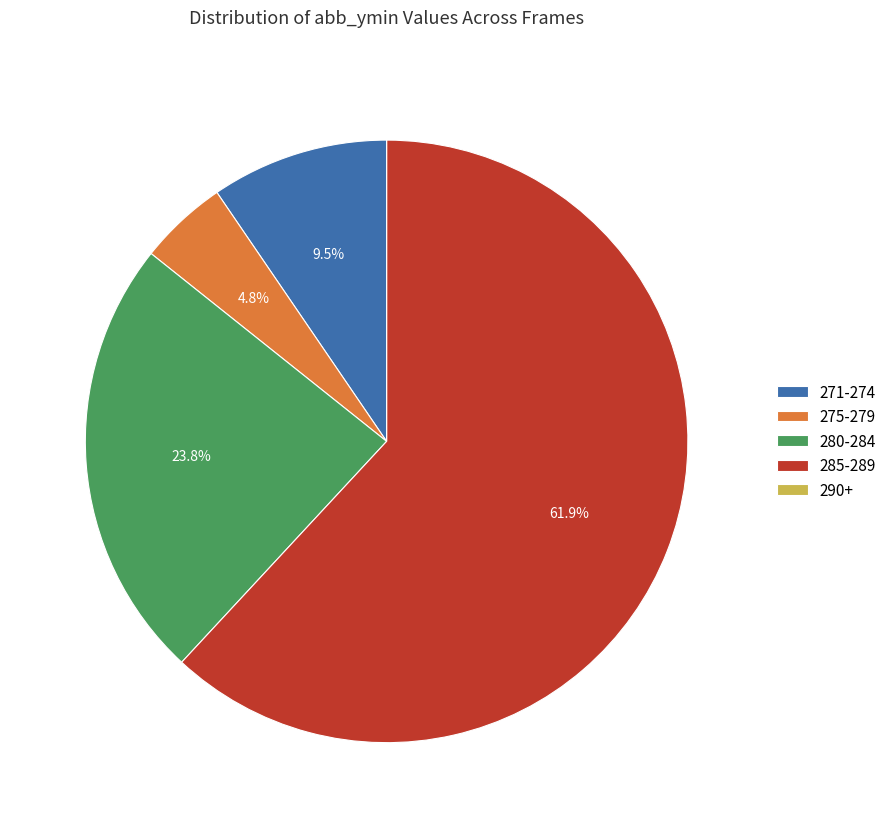

Do 271-274 and 285-289 together represent more than half of the pie?

Yes